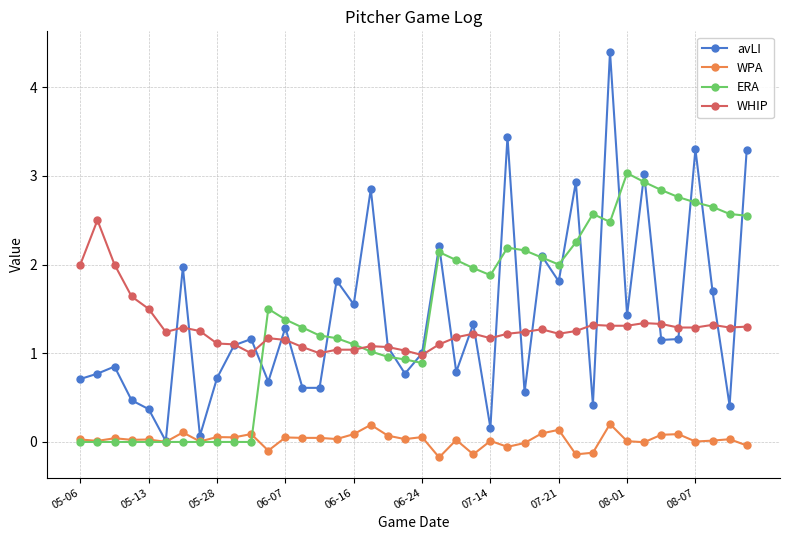

What is the value of the avLI point at the 36th from the left?

1.2